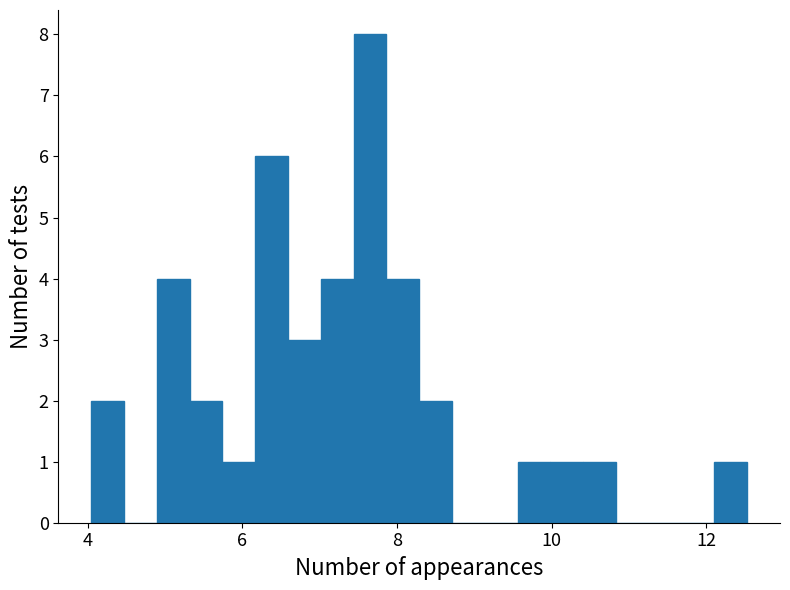

Around what value on the x-axis is the tallest bar? Give the approximate position of its centre, as read against the axis.

7.6